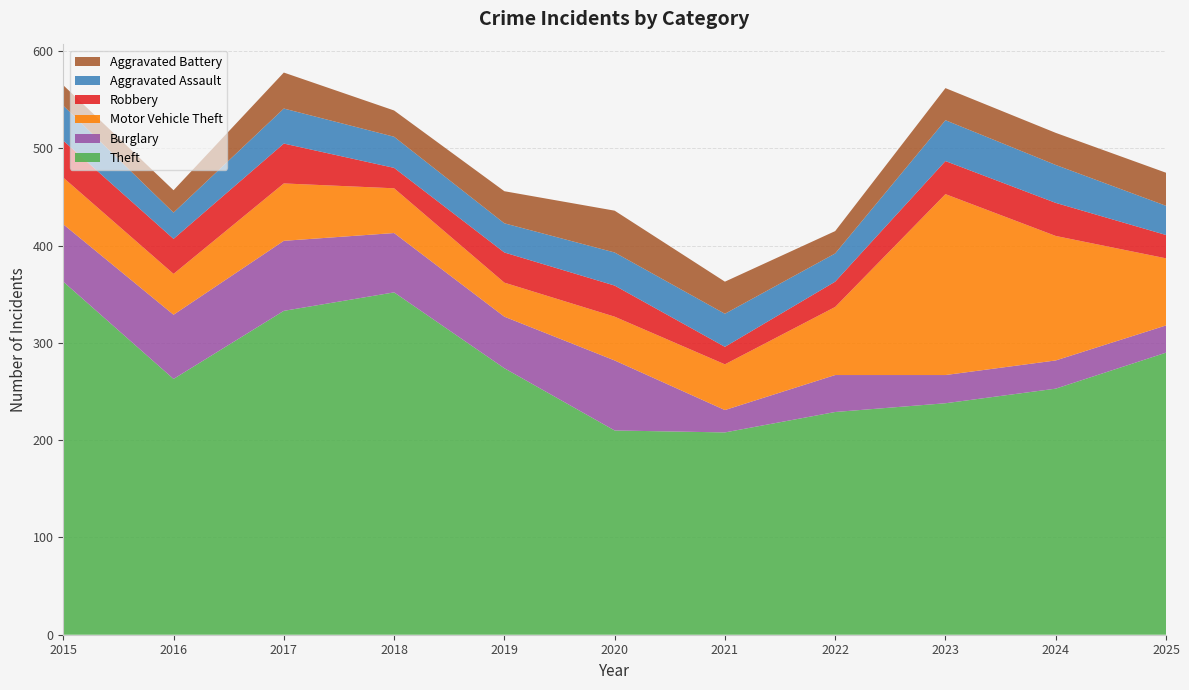

Reading left to right, what are all the values shown in this chart?

Theft: 2015=363	2016=263	2017=333	2018=352	2019=274	2020=210	2021=208	2022=229	2023=238	2024=253	2025=290
Burglary: 2015=59	2016=66	2017=72	2018=61	2019=53	2020=72	2021=23	2022=38	2023=29	2024=29	2025=28
Motor Vehicle Theft: 2015=48	2016=42	2017=59	2018=46	2019=35	2020=45	2021=47	2022=70	2023=186	2024=128	2025=69
Robbery: 2015=38	2016=36	2017=41	2018=21	2019=31	2020=32	2021=18	2022=26	2023=34	2024=34	2025=24
Aggravated Assault: 2015=36	2016=27	2017=36	2018=32	2019=30	2020=34	2021=34	2022=29	2023=42	2024=39	2025=30
Aggravated Battery: 2015=21	2016=23	2017=37	2018=27	2019=33	2020=43	2021=33	2022=23	2023=33	2024=33	2025=34